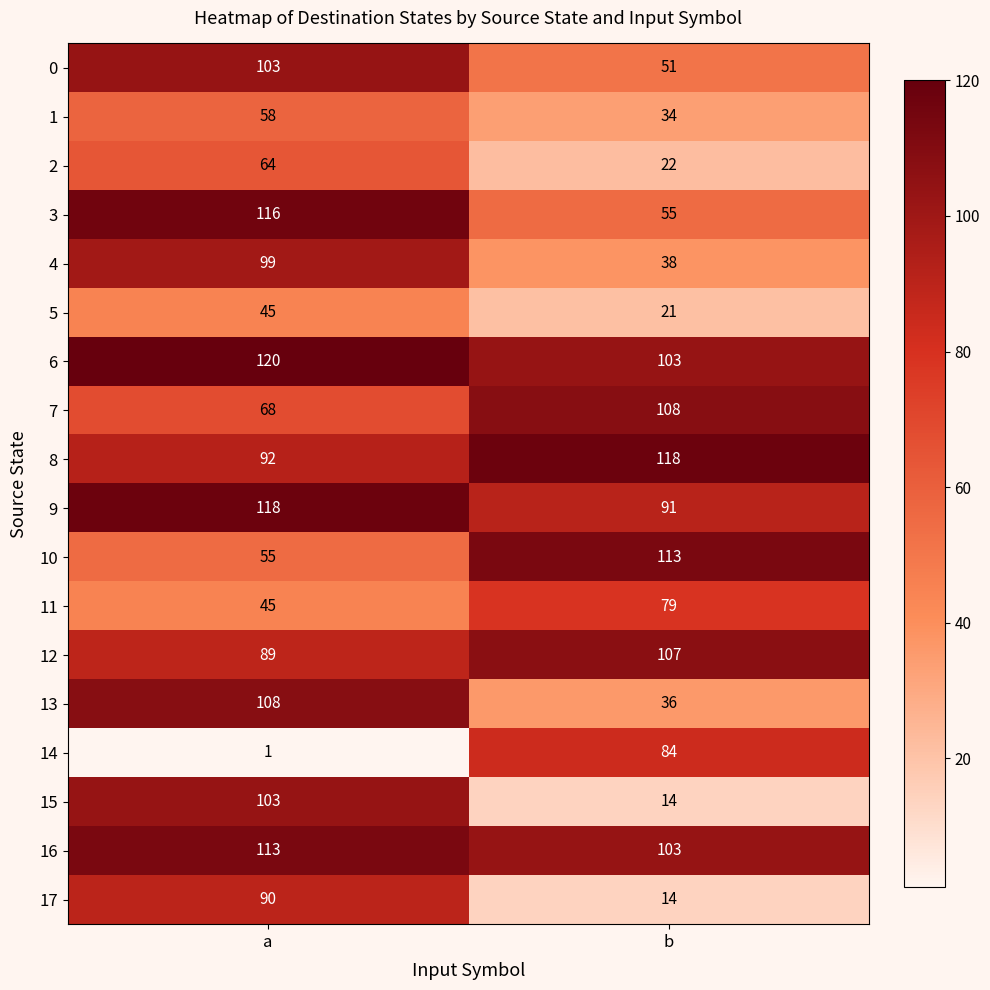

What is the average value of the 2 series?

43